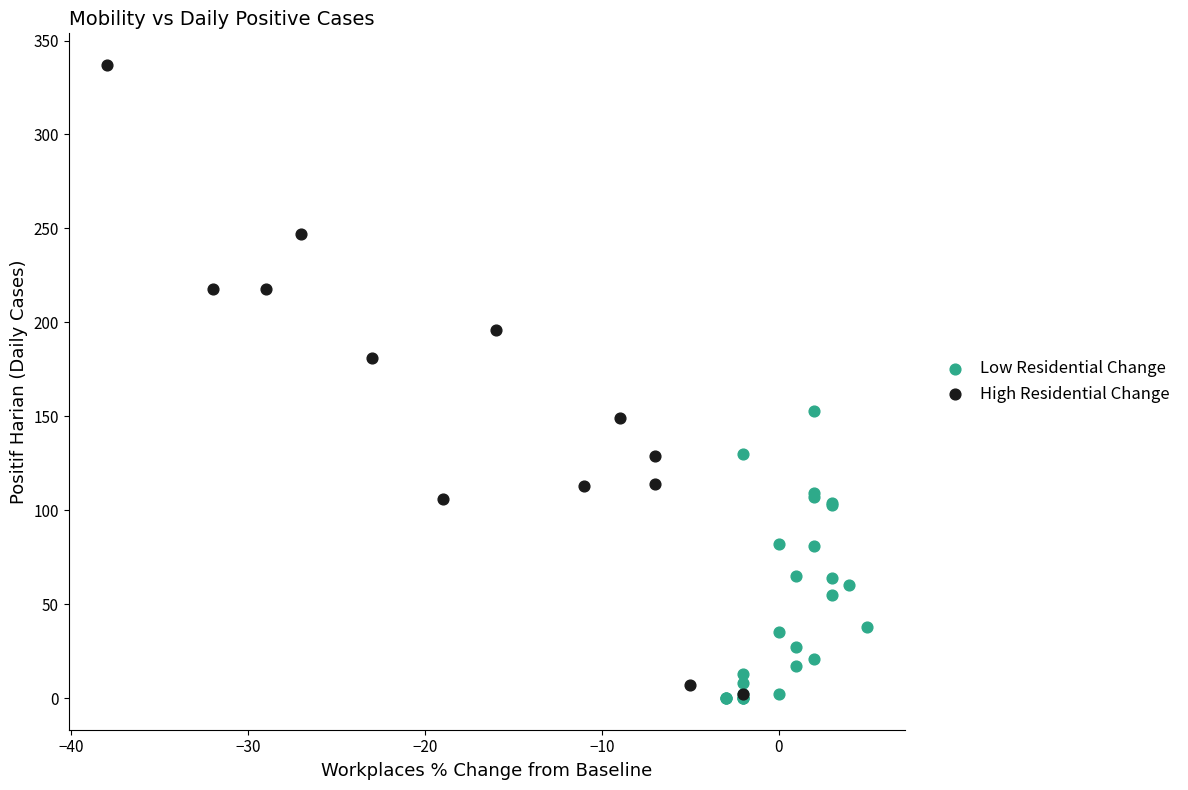

What are all the series names shown in the legend?

Low Residential Change, High Residential Change